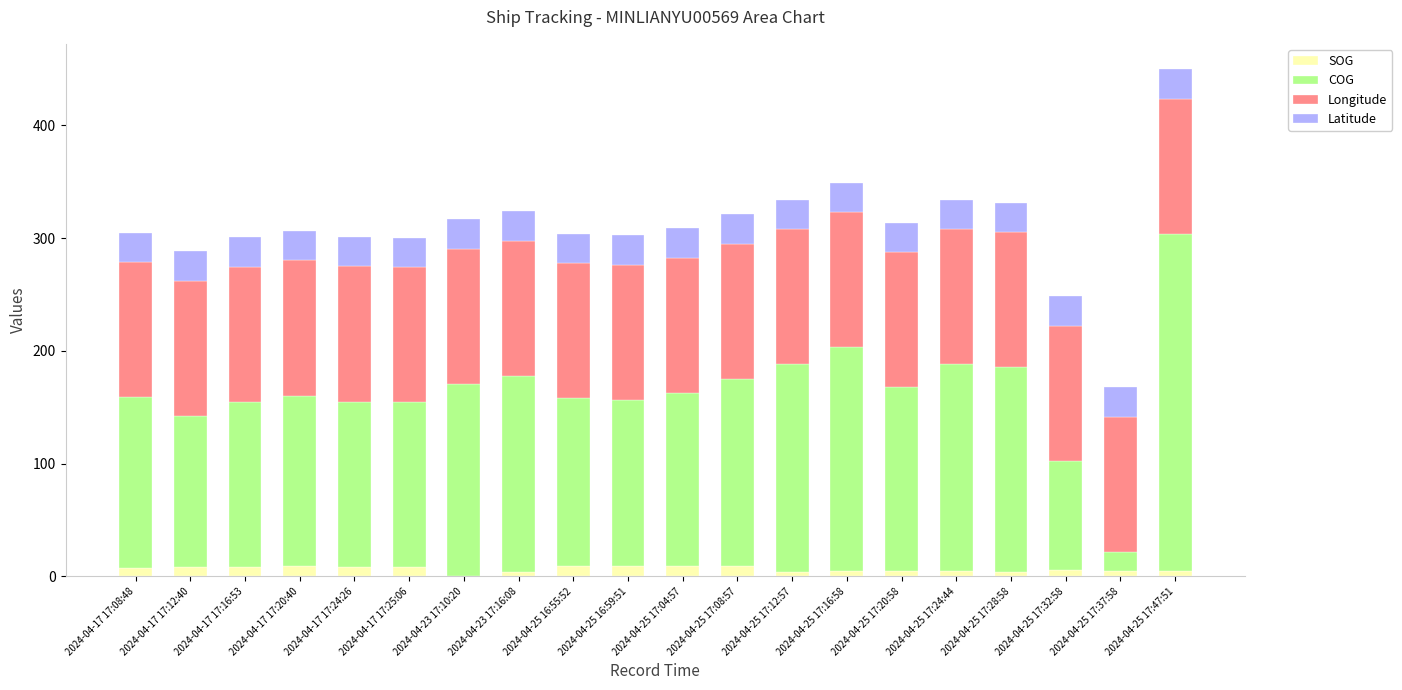

How many distinct data groups are displayed?

4